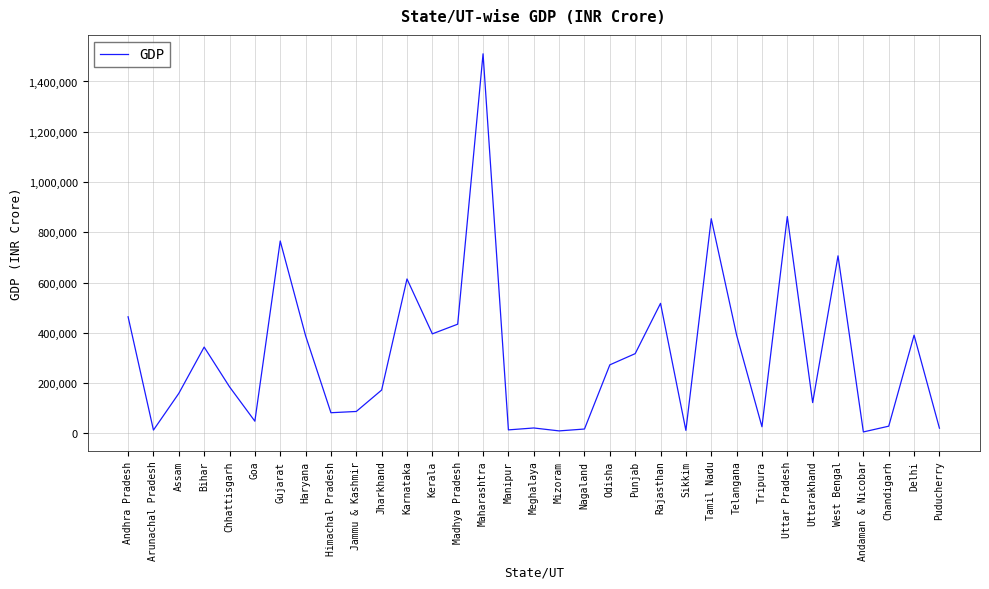

What is the maximum value shown in the chart?

1510132